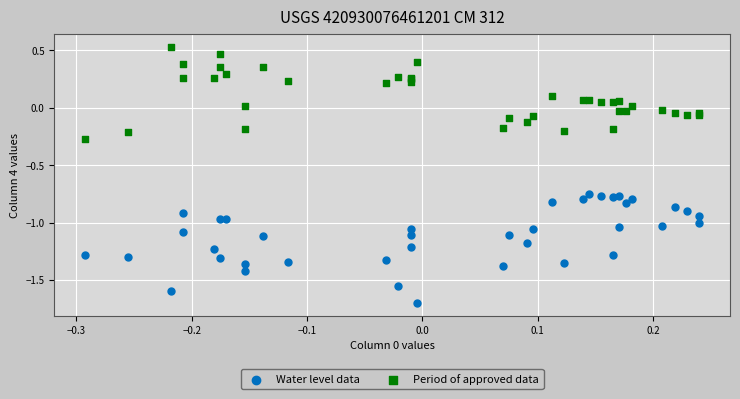

Which series contains the highest Y value?

Period of approved data